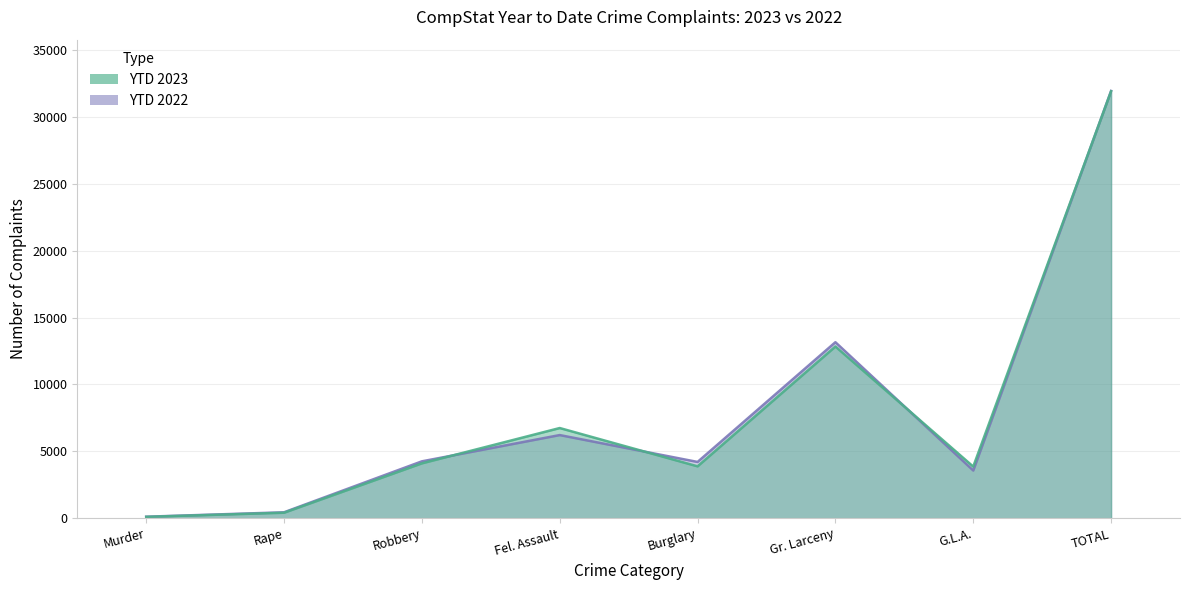

Reading left to right, transcribe all the data shown in this chart.

YTD 2023: 100	408	4102	6742	3878	12839	3858	31927
YTD 2022: 111	441	4251	6216	4206	13161	3566	31952